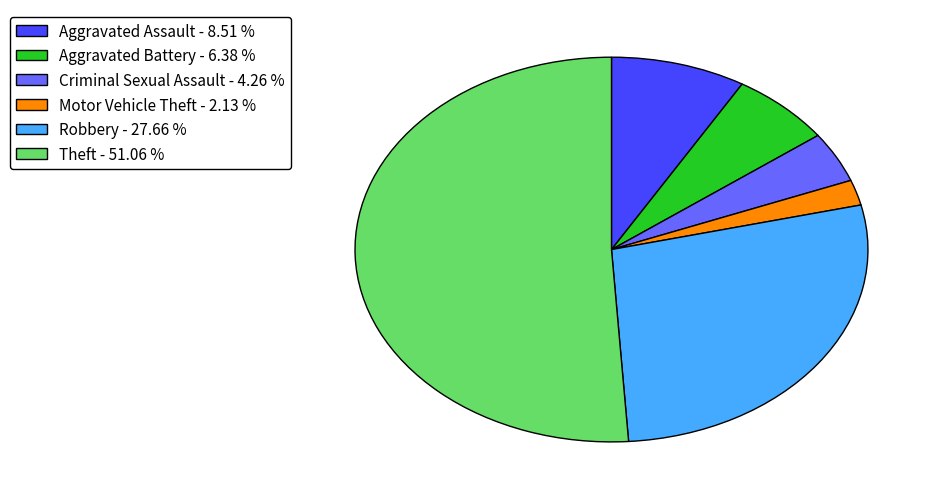

Which slice is the smallest?

Motor Vehicle Theft - 2.13 %